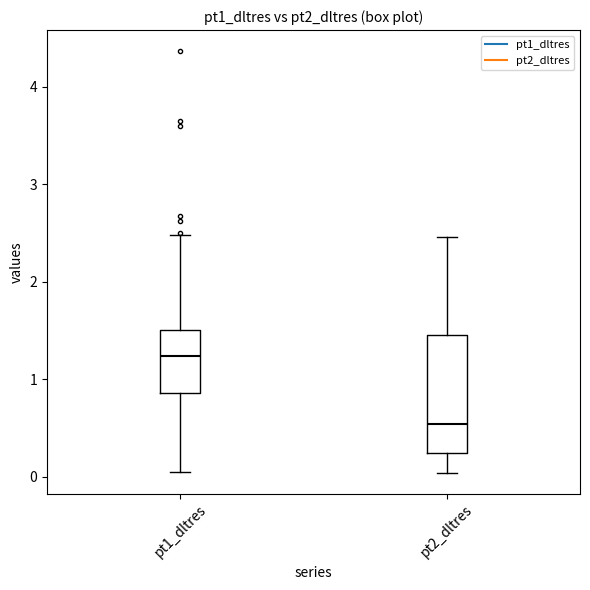

Where does the upper whisker of the box for pt2_dltres end on the y-axis? The values are not printed on the chart, so give them approximately, as read against the axis.

2.5